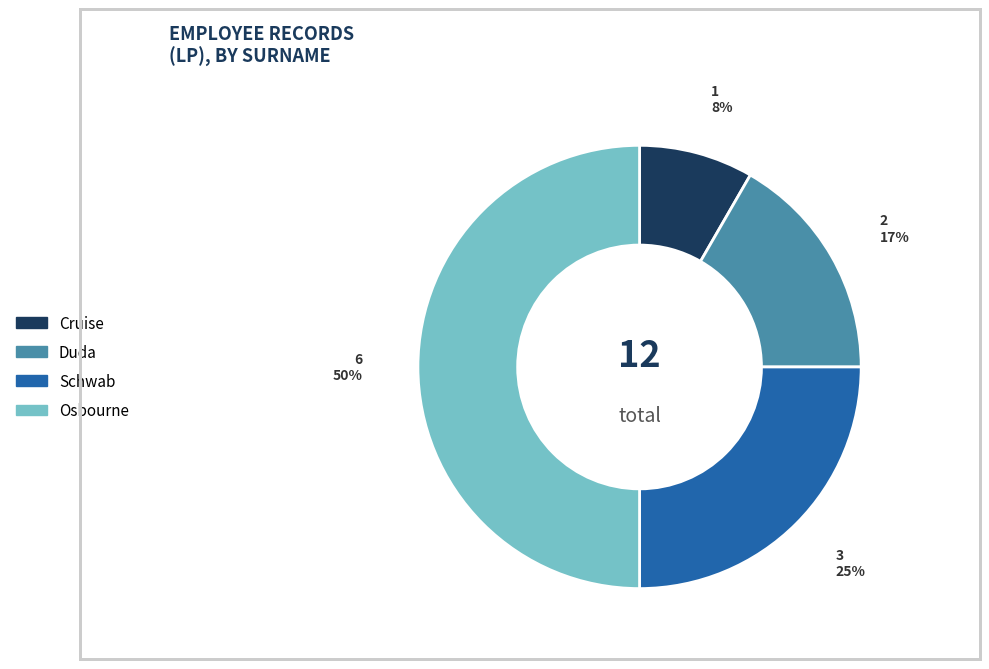

To the nearest percent, what is the difference between the largest and smallest slice percentages?

42%